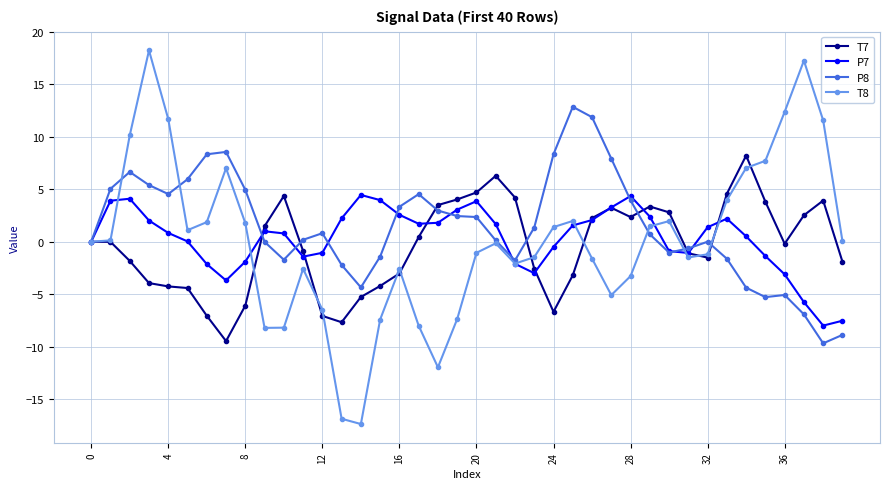

How many categories are shown in the chart?

40